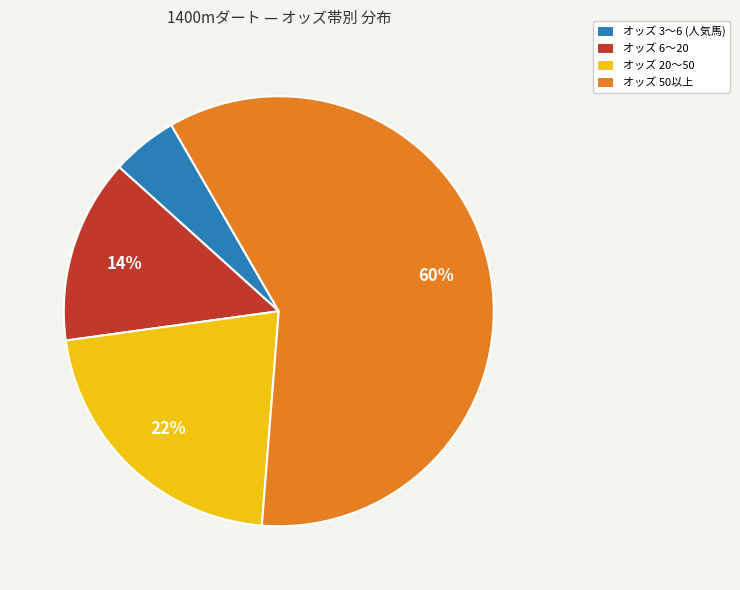

To the nearest percent, what portion does オッズ 20〜50 represent?

22%